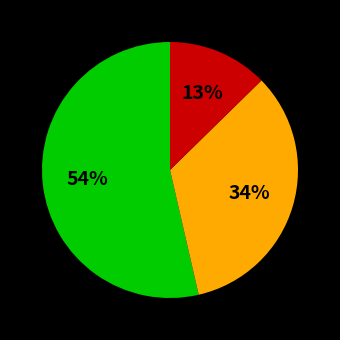

To the nearest percent, what is the difference between the largest and smallest slice percentages?

41%